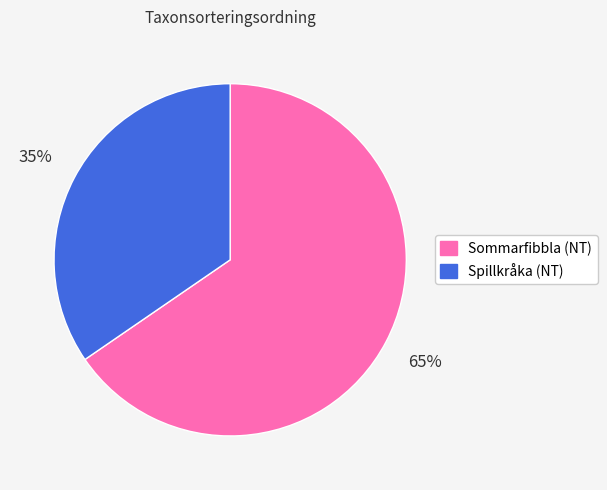

Does any single category account for the majority?

Yes